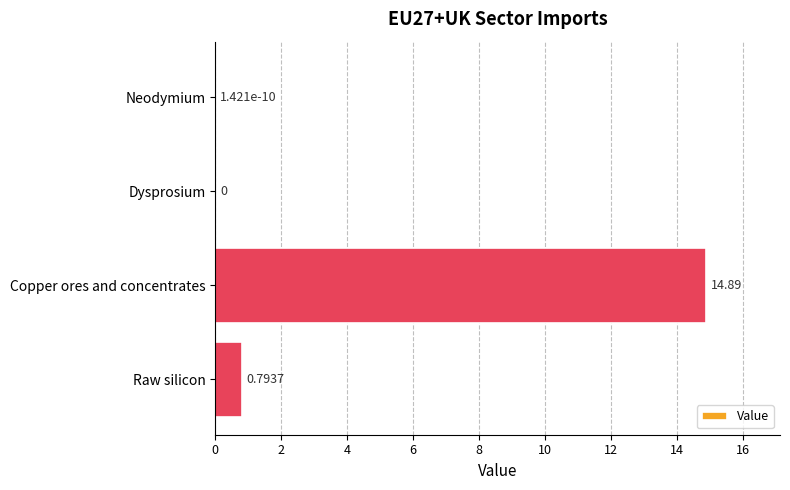

Which category has the highest value across all series?

Copper ores and concentrates